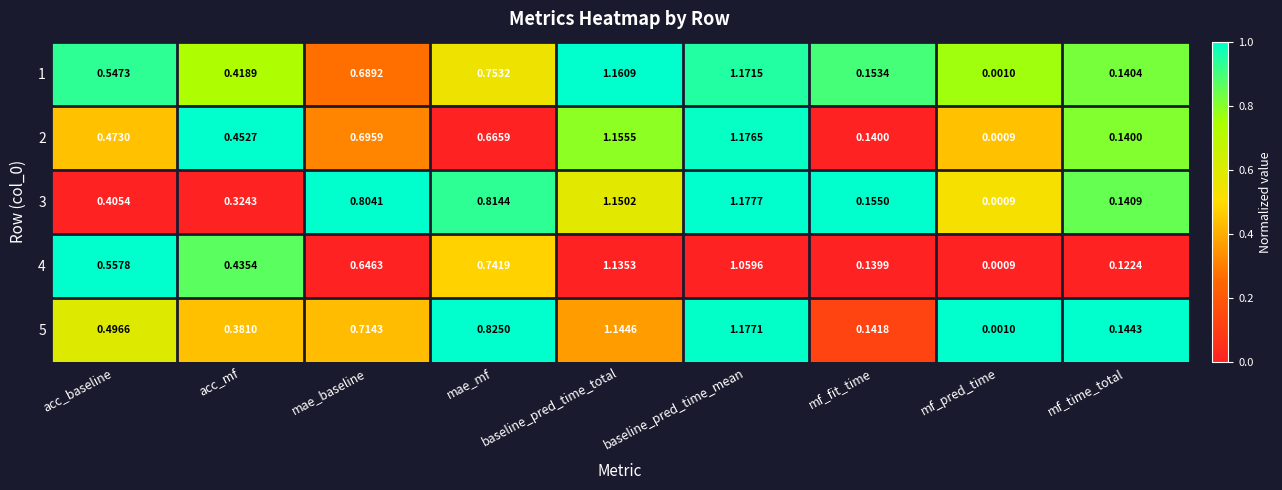

Which label corresponds to the smallest value in the chart?

mf_pred_time